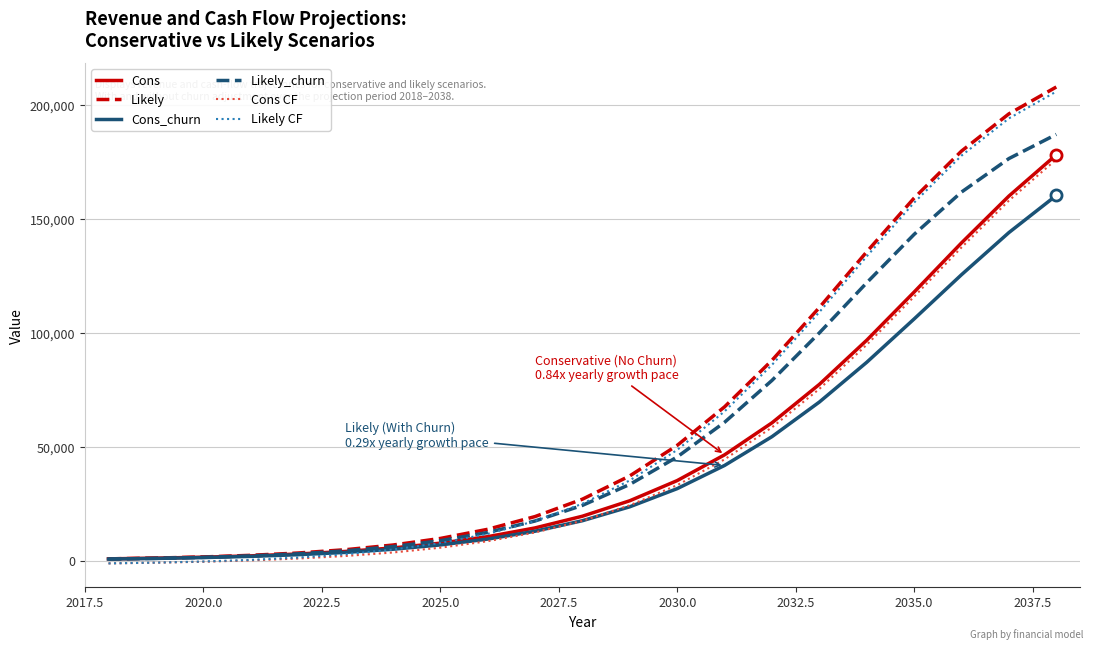

What is the greatest value displayed?

207916.8